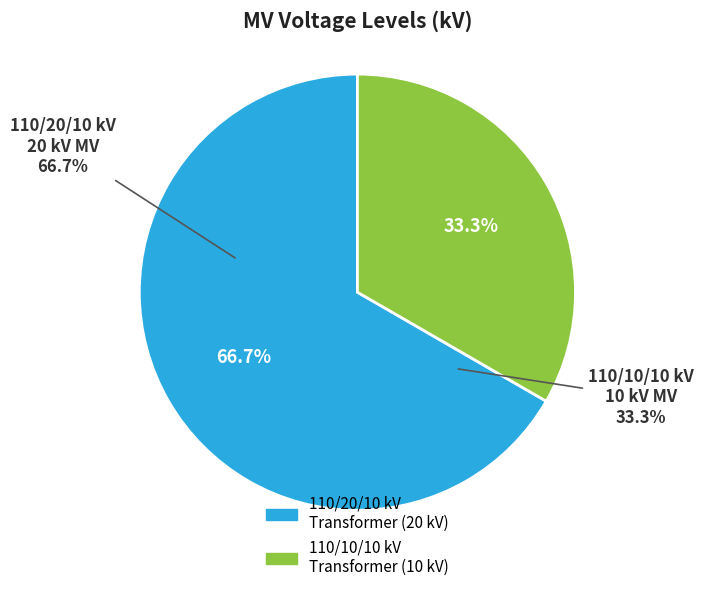

To the nearest percent, what portion does 63/25/38 MVA 110/20/10 kV represent?

67%